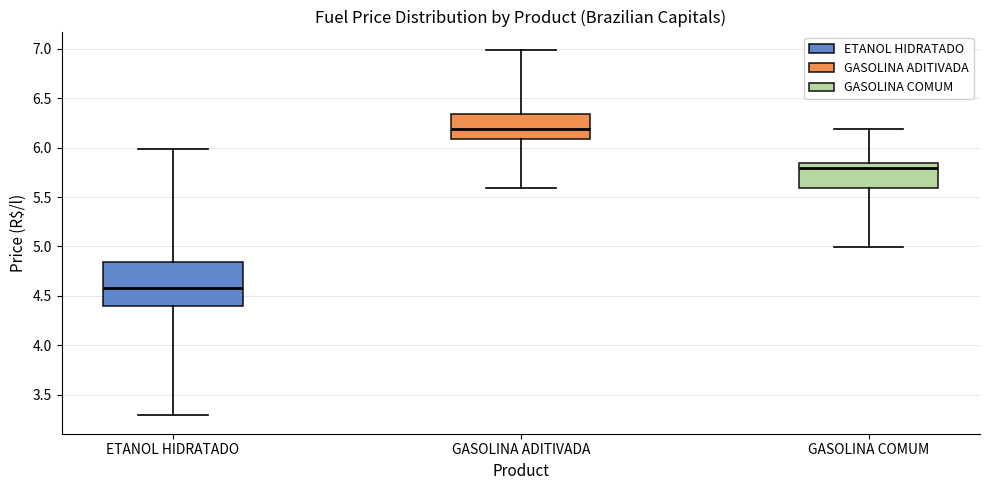

Reading left to right, read every box against the y-axis: the position of its median line, the range the box covers, and the ends of its whiskers. The values are not printed on the chart, so give them approximately, as read against the axis.

ETANOL HIDRATADO: median 4.60, box 4.40 to 4.85, whiskers 3.30 to 6.00
GASOLINA ADITIVADA: median 6.20, box 6.10 to 6.35, whiskers 5.60 to 7.00
GASOLINA COMUM: median 5.80, box 5.60 to 5.85, whiskers 5.00 to 6.20